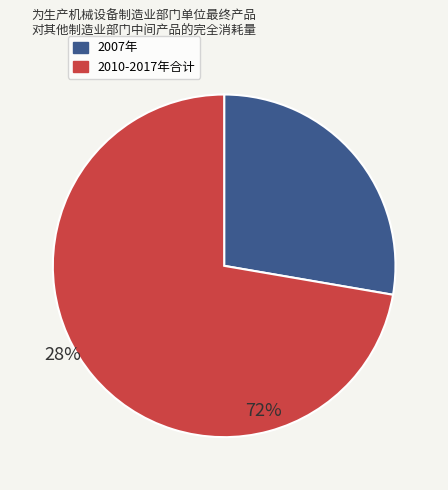

Count the number of slices in the pie.

2